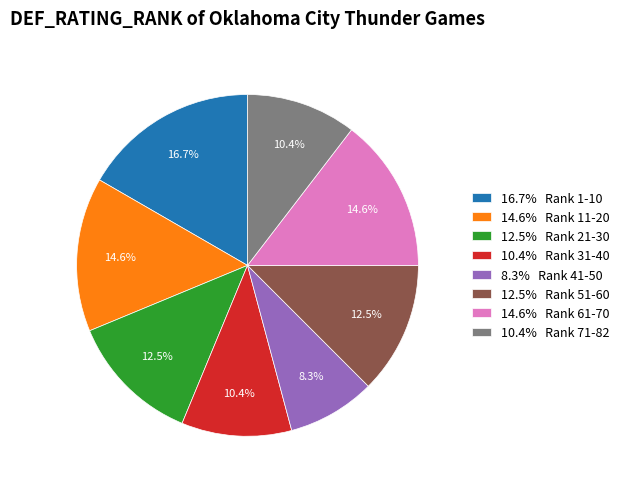

Count the number of slices in the pie.

8